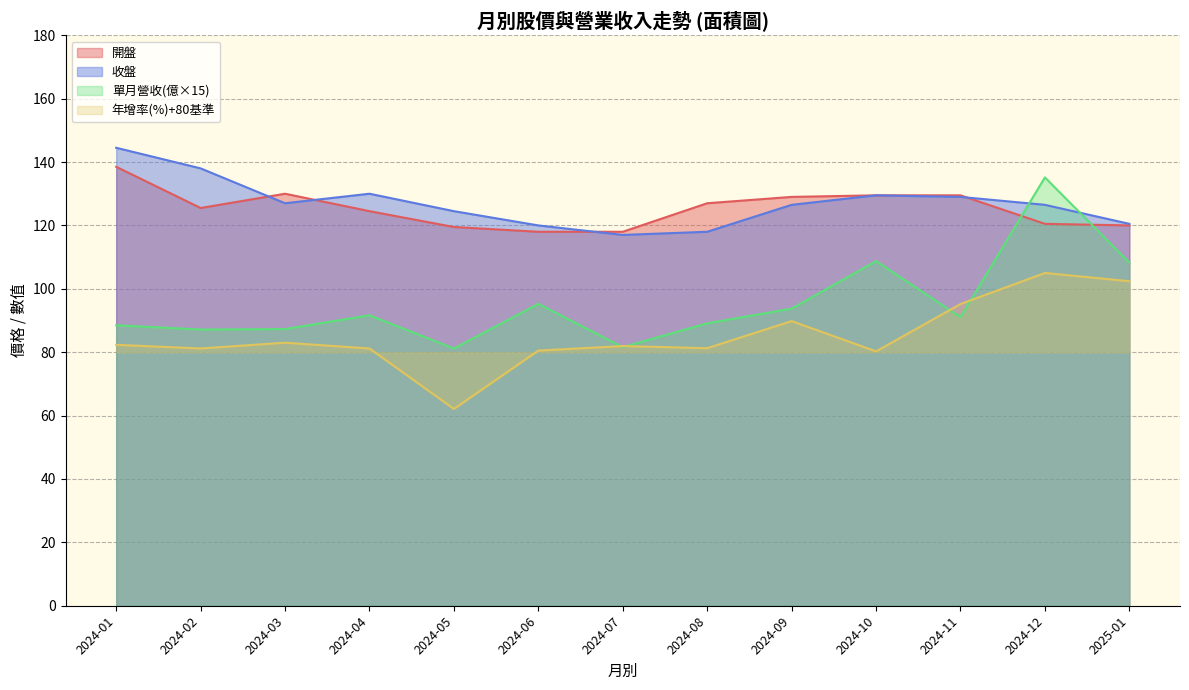

The 開盤 series shows 124.5 at 2024-04. True or false?

True